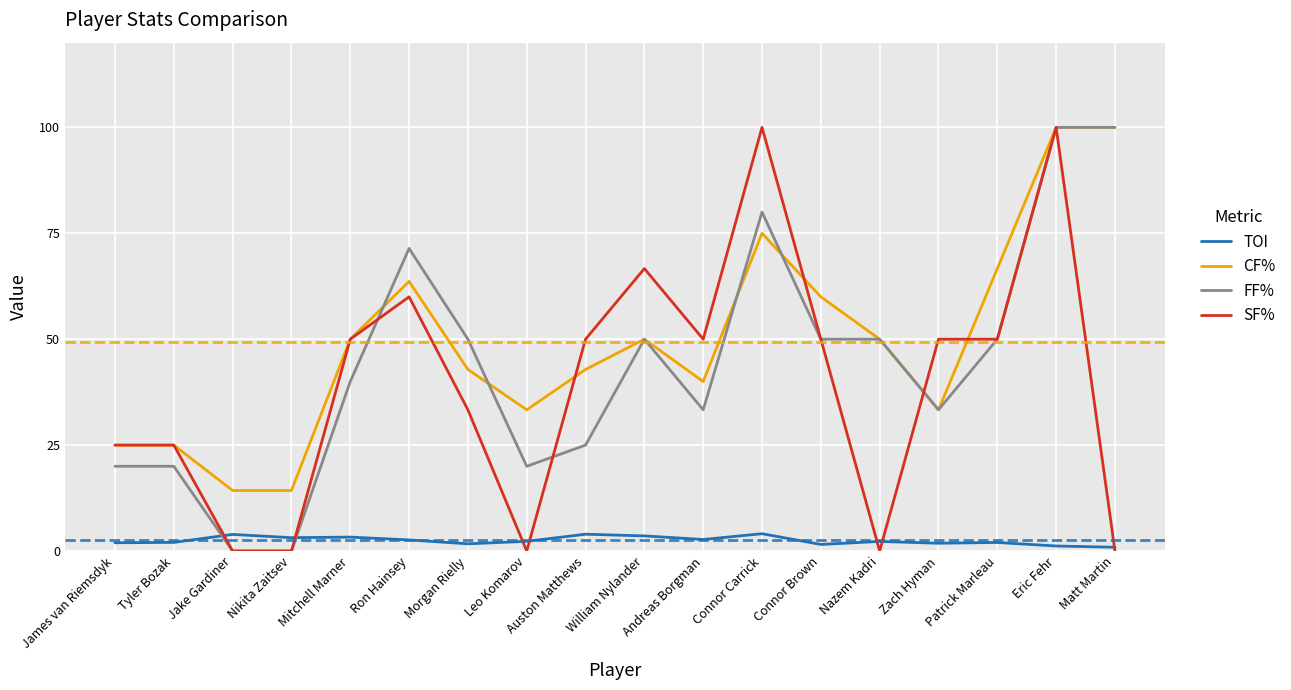

Rank the series at Auston Matthews from lowest to highest value.

TOI, FF%, CF%, SF%